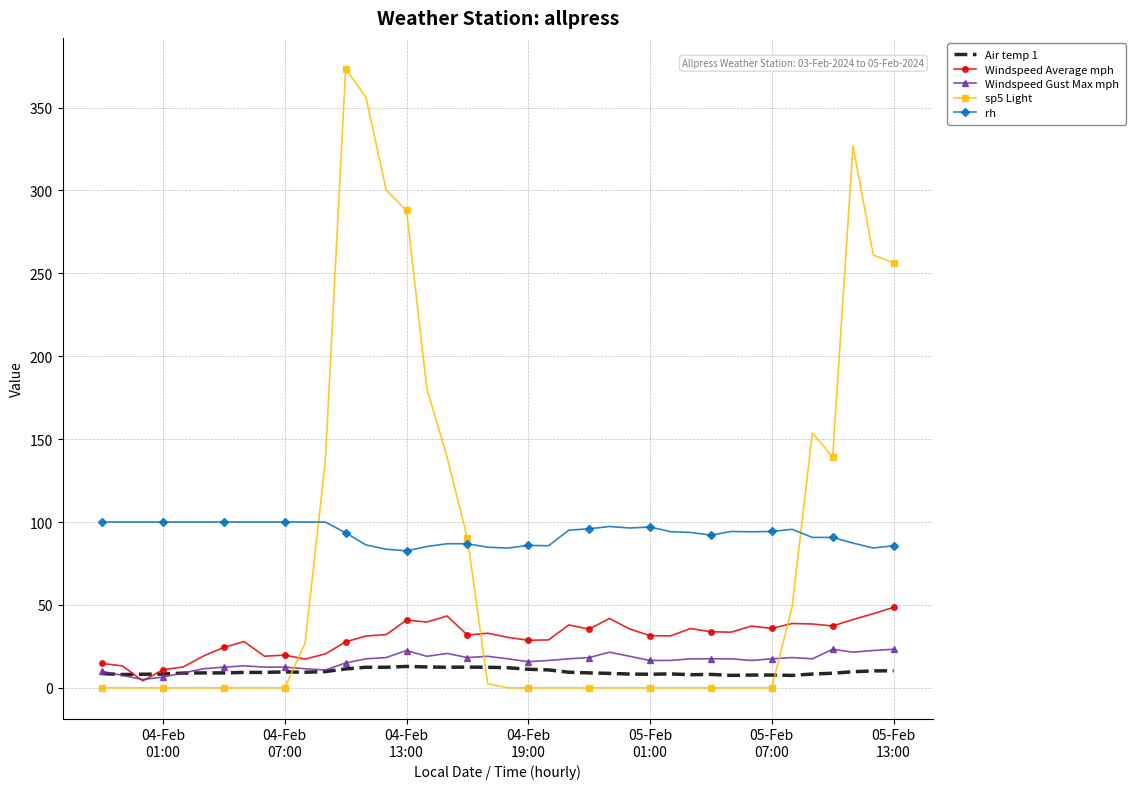

Which series has the widest spread of values?

sp5 Light